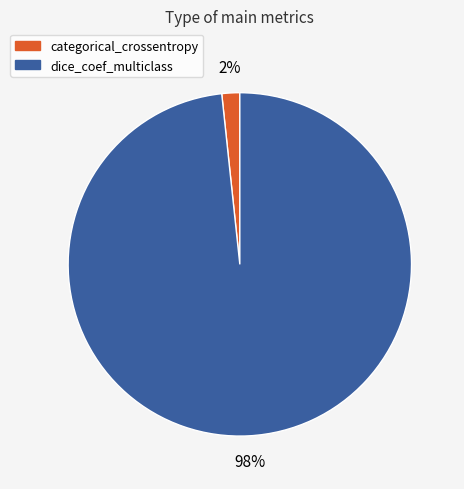

How many segments does this pie chart have?

2